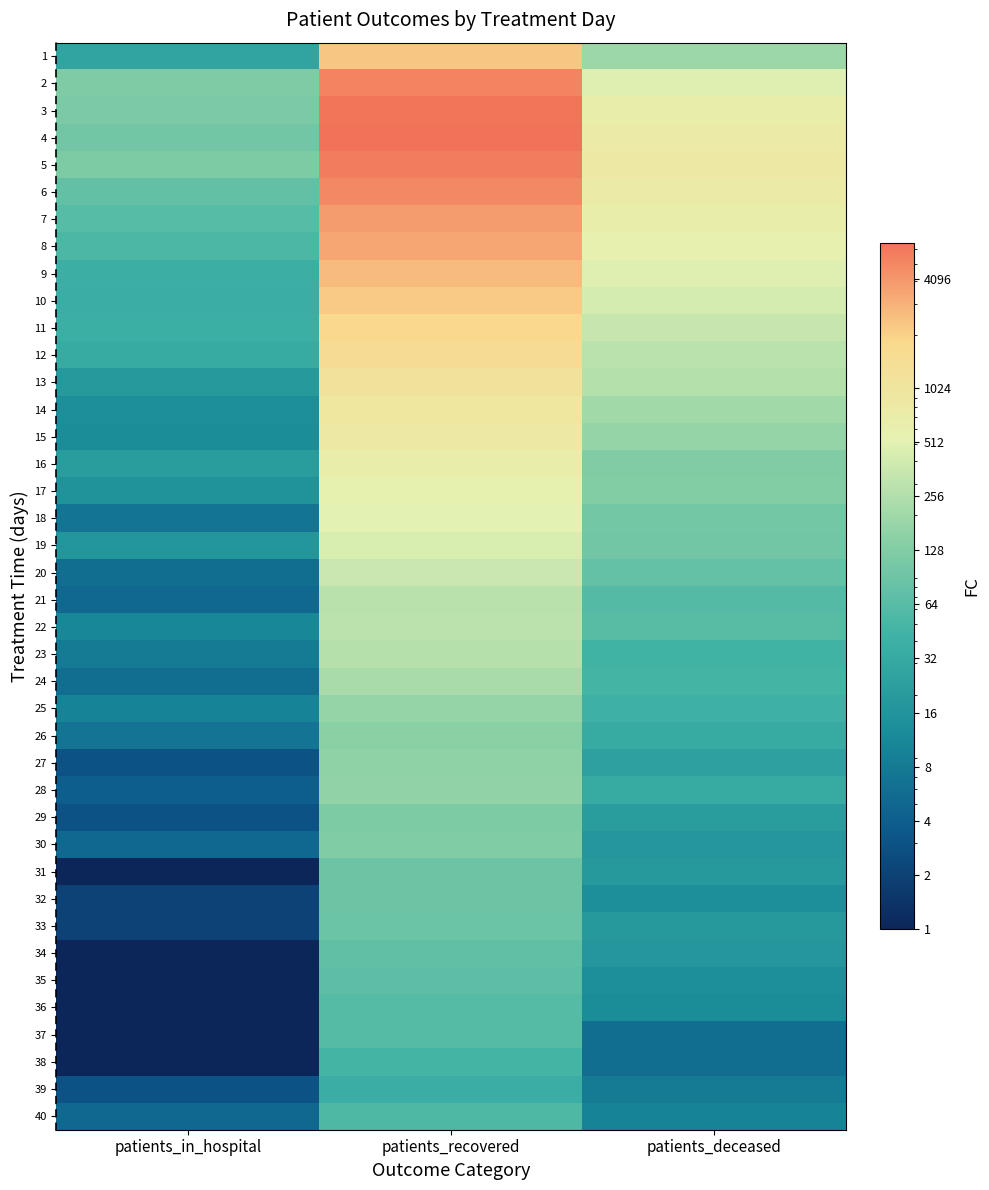

Reading left to right, what are all the values shown in this chart?

1: patients_in_hospital=27.0	patients_recovered=2293.0	patients_deceased=188.0
2: patients_in_hospital=120.0	patients_recovered=5132.0	patients_deceased=481.0
3: patients_in_hospital=114.0	patients_recovered=6334.0	patients_deceased=686.0
4: patients_in_hospital=99.0	patients_recovered=6508.0	patients_deceased=775.0
5: patients_in_hospital=119.0	patients_recovered=5767.0	patients_deceased=853.0
6: patients_in_hospital=77.0	patients_recovered=4889.0	patients_deceased=773.0
7: patients_in_hospital=64.0	patients_recovered=3882.0	patients_deceased=683.0
8: patients_in_hospital=54.0	patients_recovered=3393.0	patients_deceased=582.0
9: patients_in_hospital=38.0	patients_recovered=2638.0	patients_deceased=485.0
10: patients_in_hospital=37.0	patients_recovered=2185.0	patients_deceased=421.0
11: patients_in_hospital=39.0	patients_recovered=1795.0	patients_deceased=341.0
12: patients_in_hospital=33.0	patients_recovered=1503.0	patients_deceased=288.0
13: patients_in_hospital=19.0	patients_recovered=1126.0	patients_deceased=267.0
14: patients_in_hospital=14.0	patients_recovered=965.0	patients_deceased=207.0
15: patients_in_hospital=13.0	patients_recovered=869.0	patients_deceased=169.0
16: patients_in_hospital=21.0	patients_recovered=678.0	patients_deceased=128.0
17: patients_in_hospital=15.0	patients_recovered=552.0	patients_deceased=132.0
18: patients_in_hospital=7.0	patients_recovered=512.0	patients_deceased=100.0
19: patients_in_hospital=17.0	patients_recovered=440.0	patients_deceased=98.0
20: patients_in_hospital=6.0	patients_recovered=355.0	patients_deceased=78.0
21: patients_in_hospital=5.0	patients_recovered=282.0	patients_deceased=61.0
22: patients_in_hospital=11.0	patients_recovered=297.0	patients_deceased=65.0
23: patients_in_hospital=8.0	patients_recovered=272.0	patients_deceased=45.0
24: patients_in_hospital=6.0	patients_recovered=224.0	patients_deceased=47.0
25: patients_in_hospital=10.0	patients_recovered=169.0	patients_deceased=41.0
26: patients_in_hospital=7.0	patients_recovered=146.0	patients_deceased=33.0
27: patients_in_hospital=3.0	patients_recovered=158.0	patients_deceased=24.0
28: patients_in_hospital=4.0	patients_recovered=162.0	patients_deceased=33.0
29: patients_in_hospital=3.0	patients_recovered=118.0	patients_deceased=21.0
30: patients_in_hospital=5.0	patients_recovered=123.0	patients_deceased=18.0
31: patients_in_hospital=0.0	patients_recovered=91.0	patients_deceased=19.0
32: patients_in_hospital=2.0	patients_recovered=91.0	patients_deceased=14.0
33: patients_in_hospital=2.0	patients_recovered=89.0	patients_deceased=19.0
34: patients_in_hospital=1.0	patients_recovered=73.0	patients_deceased=18.0
35: patients_in_hospital=1.0	patients_recovered=71.0	patients_deceased=14.0
36: patients_in_hospital=1.0	patients_recovered=62.0	patients_deceased=13.0
37: patients_in_hospital=0.0	patients_recovered=62.0	patients_deceased=6.0
38: patients_in_hospital=1.0	patients_recovered=47.0	patients_deceased=6.0
39: patients_in_hospital=3.0	patients_recovered=37.0	patients_deceased=8.0
40: patients_in_hospital=5.0	patients_recovered=56.0	patients_deceased=10.0